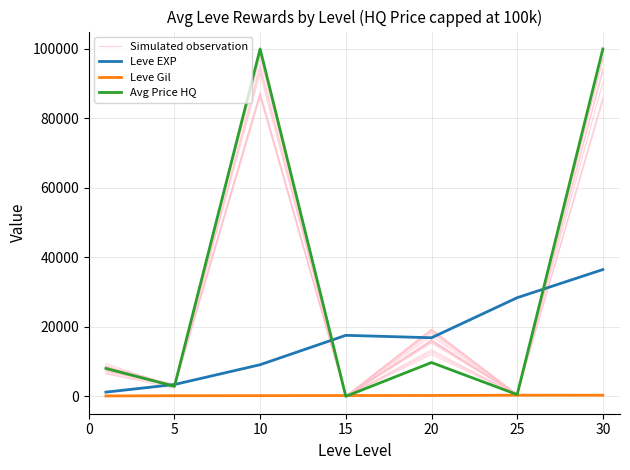

What is the average value of the Simulated observation series?

29722.8